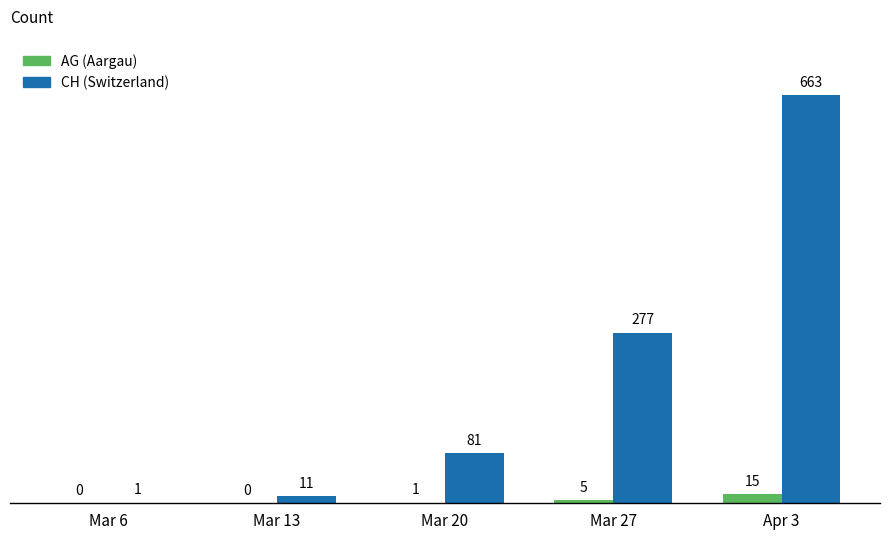

What is the sum of all AG (Aargau) values?

21